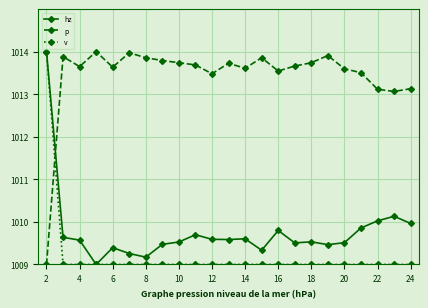

What is the maximum value shown in the chart?

1014.0